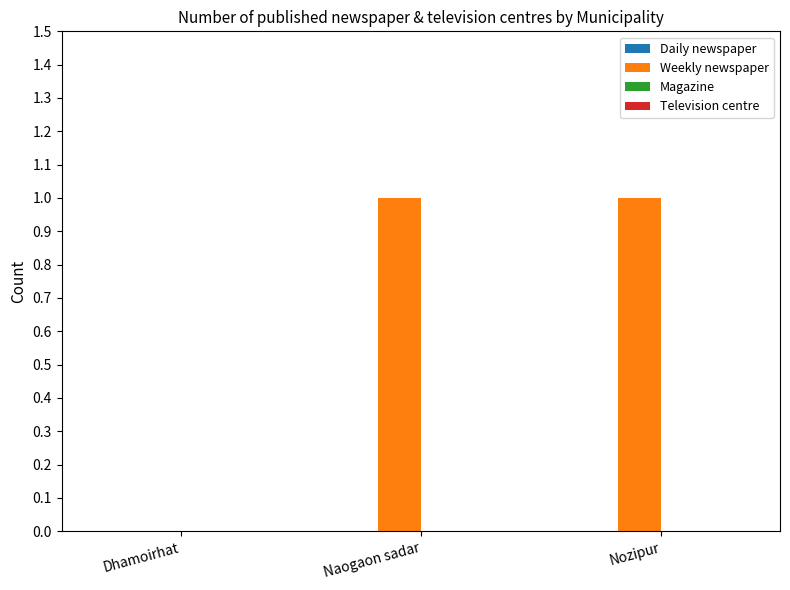

How many distinct data groups are displayed?

1